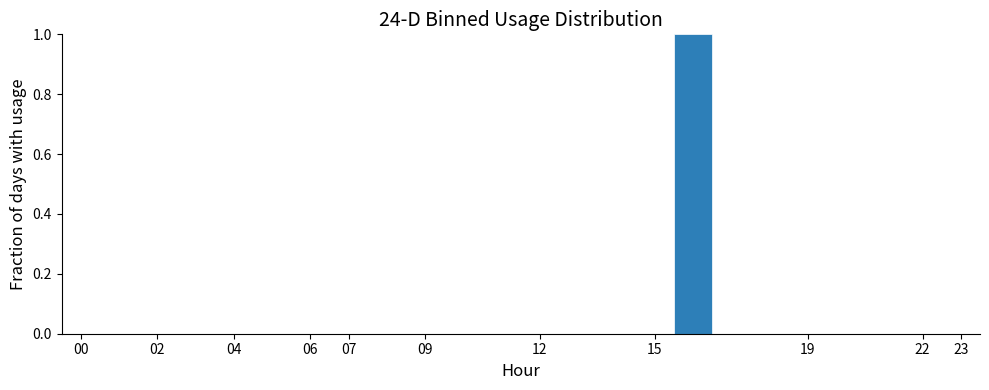

Which range on the x-axis has the tallest bar?

15.5 to 16.5